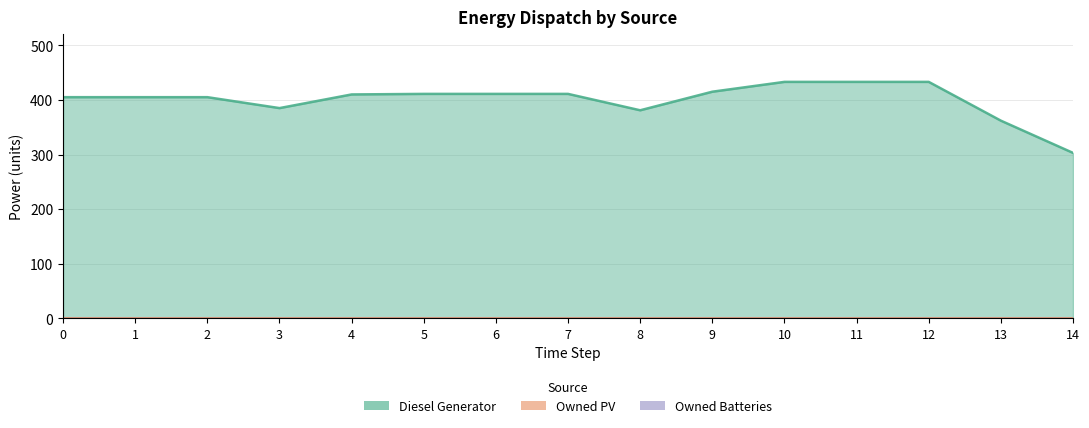

Does the chart have visible grid lines?

Yes